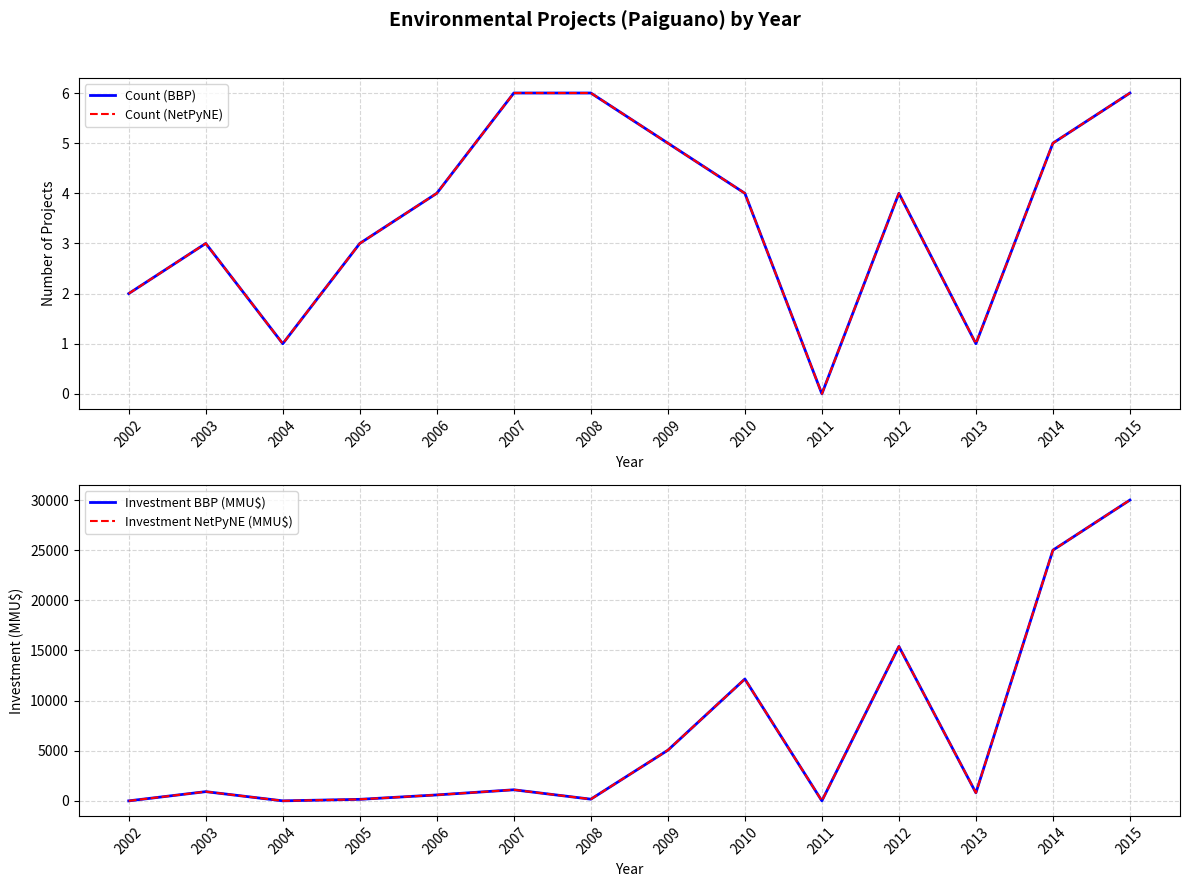

True or false: Count (BBP) has more than 1 points higher than both neighbors.

True